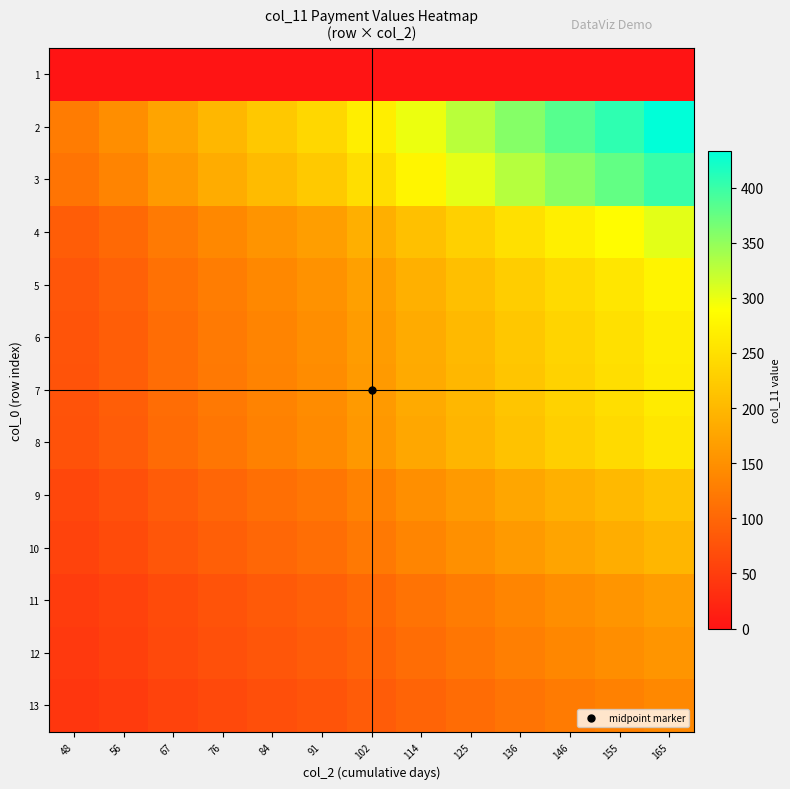

At how many categories does at least one series exceed 337?

4